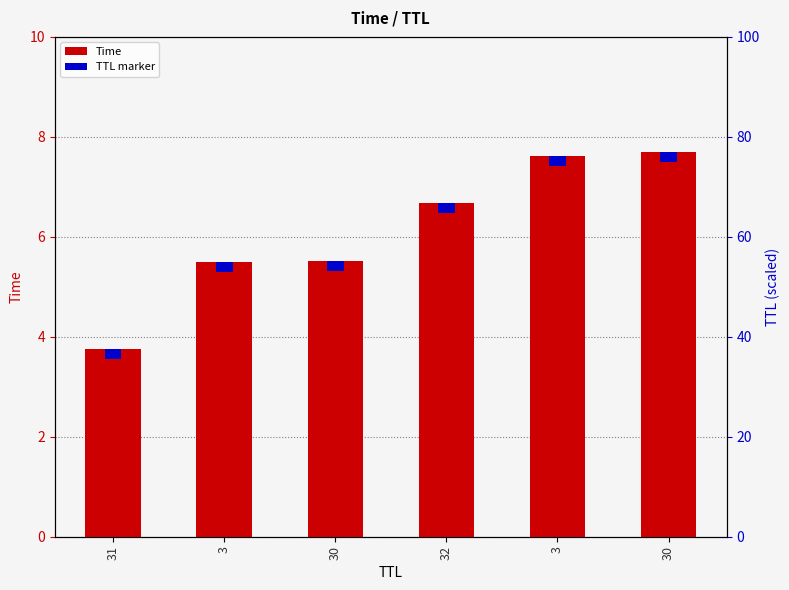

Which category has the lowest value across all series?

31